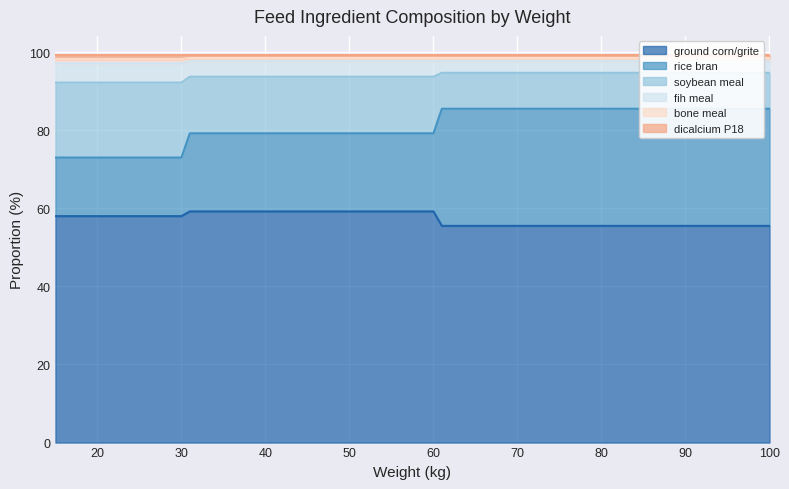

List the labels in order of rice bran value, largest first.

61.0, 100.0, 31.0, 60.0, 15.0, 30.0